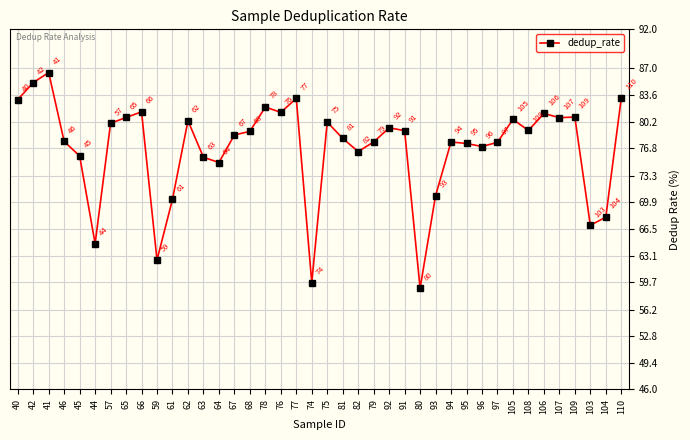

Is it true that the value at 78 is 82.1?

True